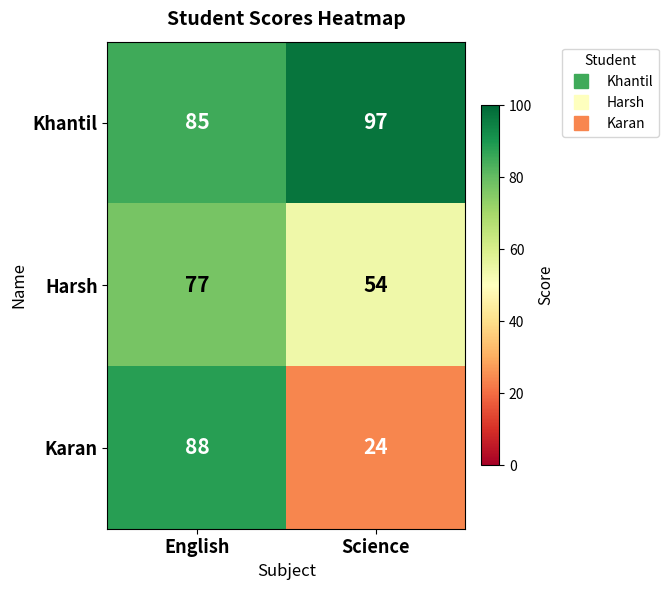

Which series changed the most between English and Science?

Karan